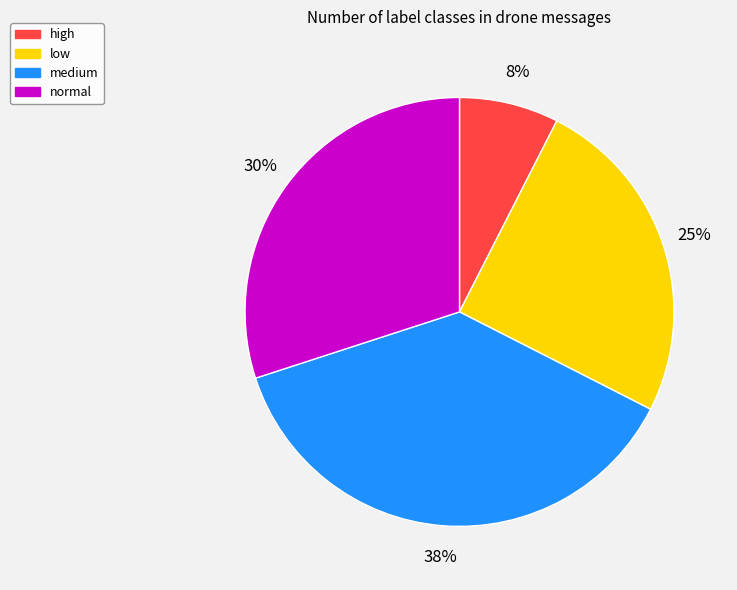

True or false: low accounts for 11% of the total.

False